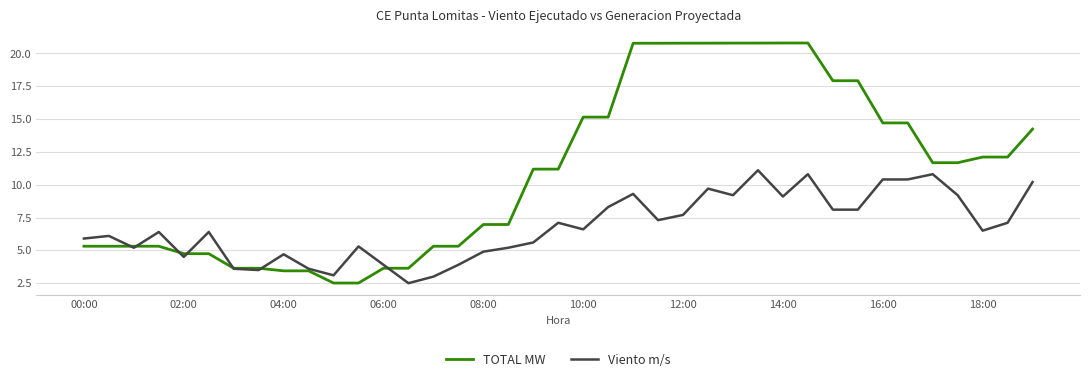

Which series has the largest total across all categories?

TOTAL MW